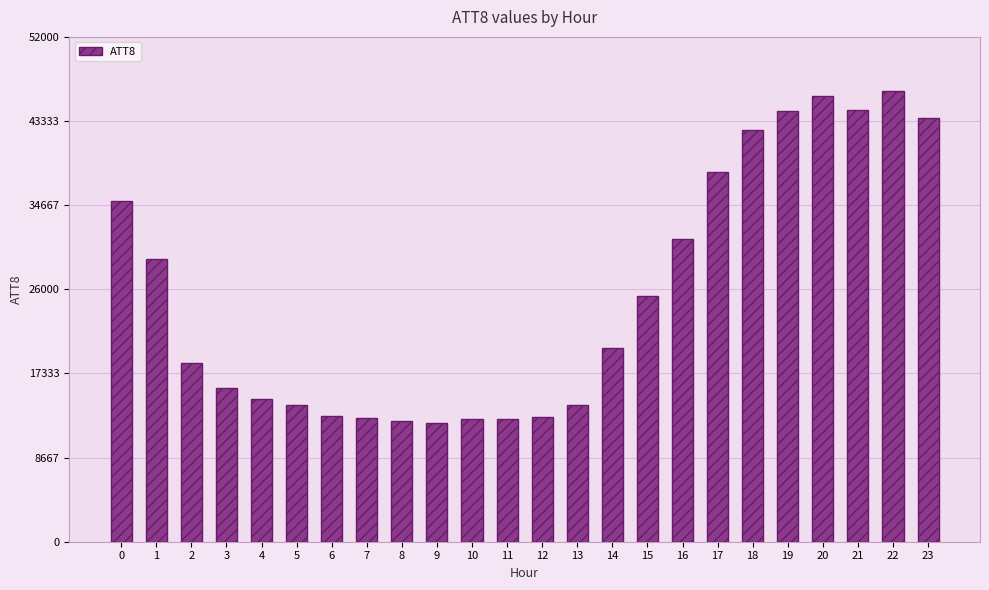

Between 10 and 13, which is larger?

13